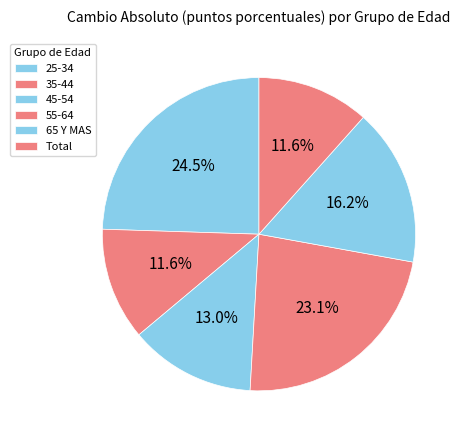

How many segments does this pie chart have?

6